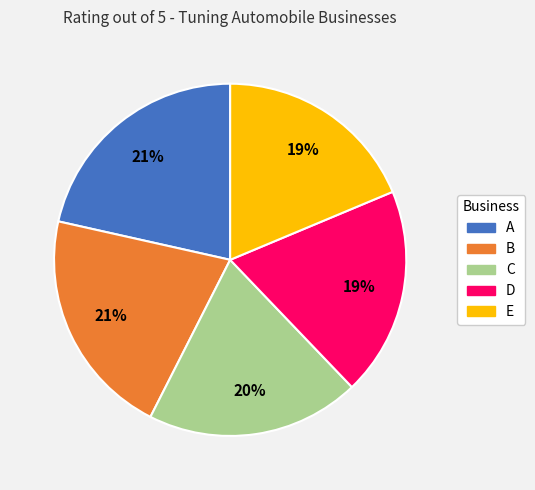

The B slice represents 21% of the pie. True or false?

True